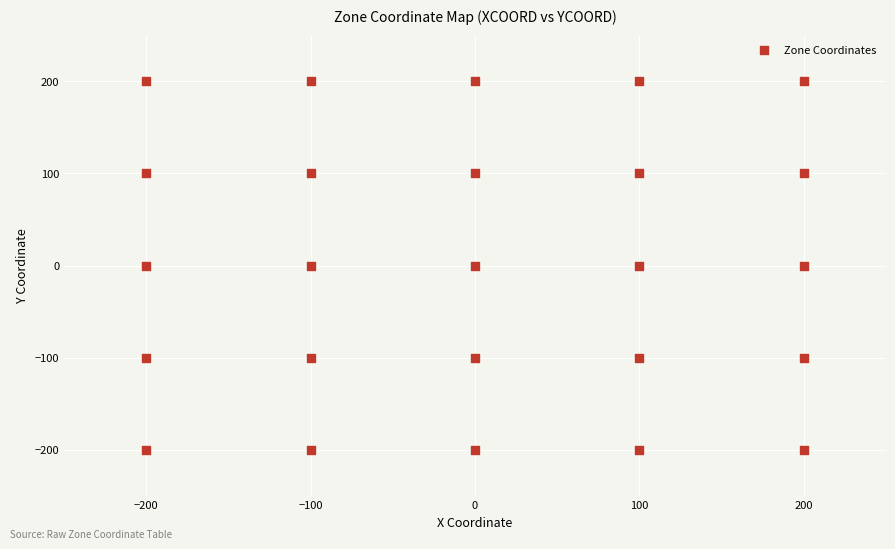

What is the range of Y values (max minus min)?

400